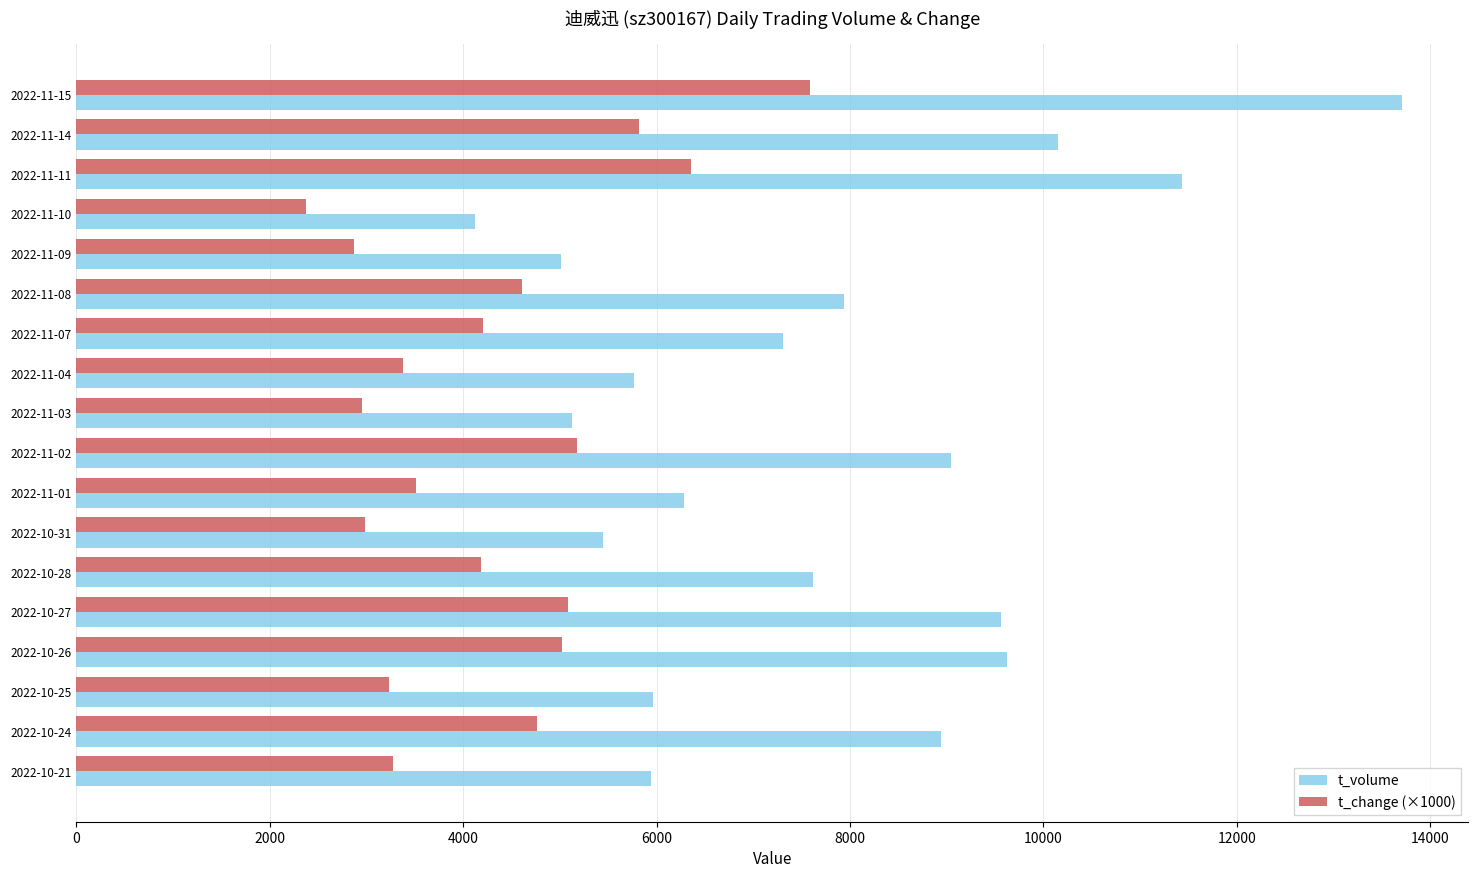

What is the approximate value of t_volume at 2022-10-24, to the nearest 50?

8950